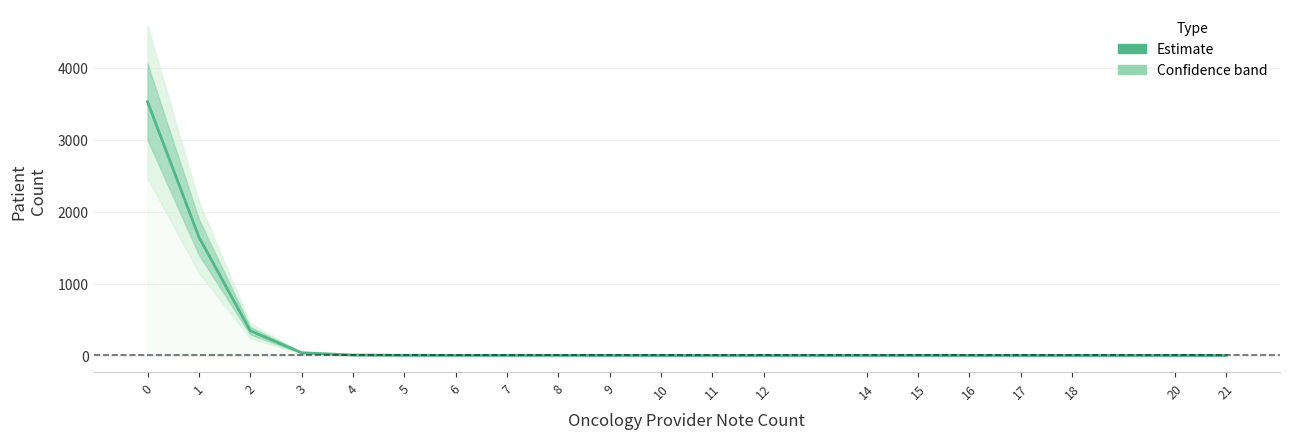

Reading right to left, extract all data points from this chart.

1.4	1.7	1.9	1.9	2.0	2.3	2.0	1.6	1.6	1.8	2.3	3.1	3.3	2.9	4.0	7.9	39.3	345.4	1650.1	3531.5